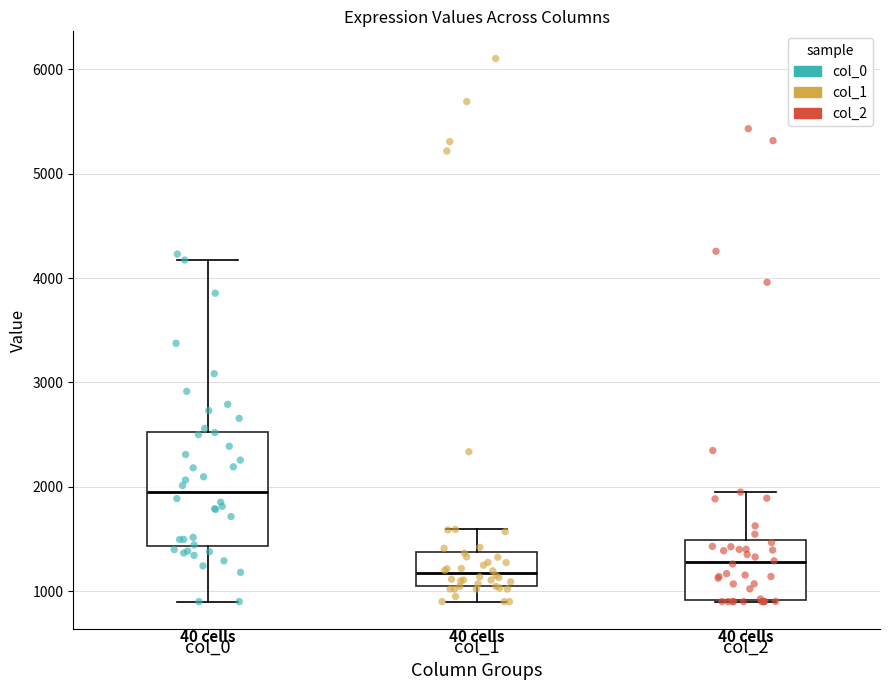

Which box has the highest median line?

col_0